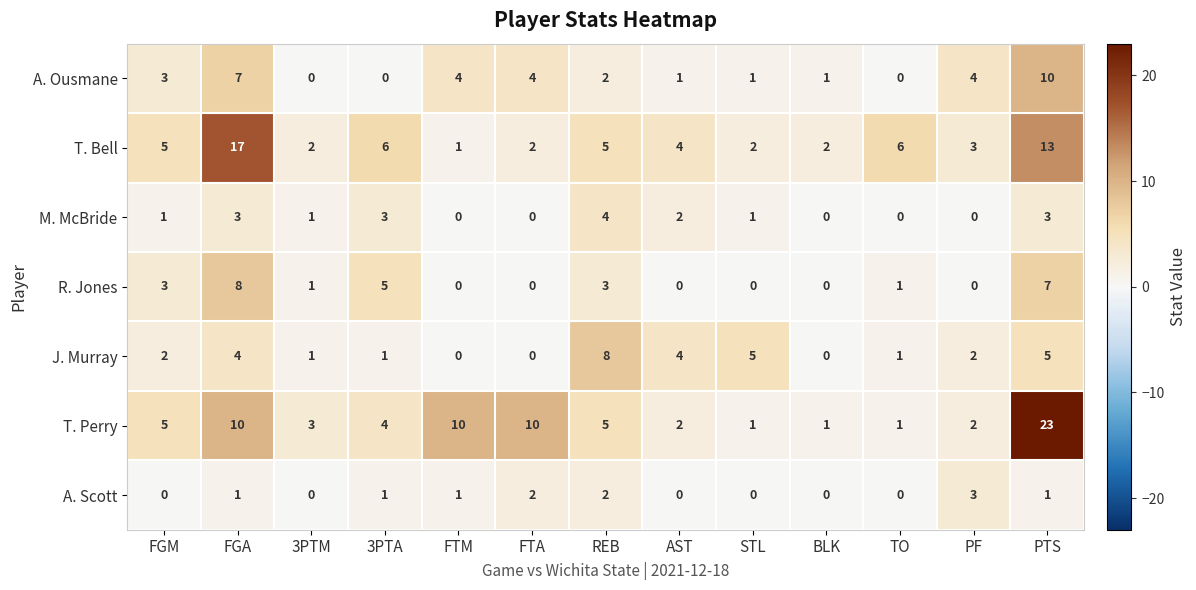

How many positive values does the M. McBride series have?

8